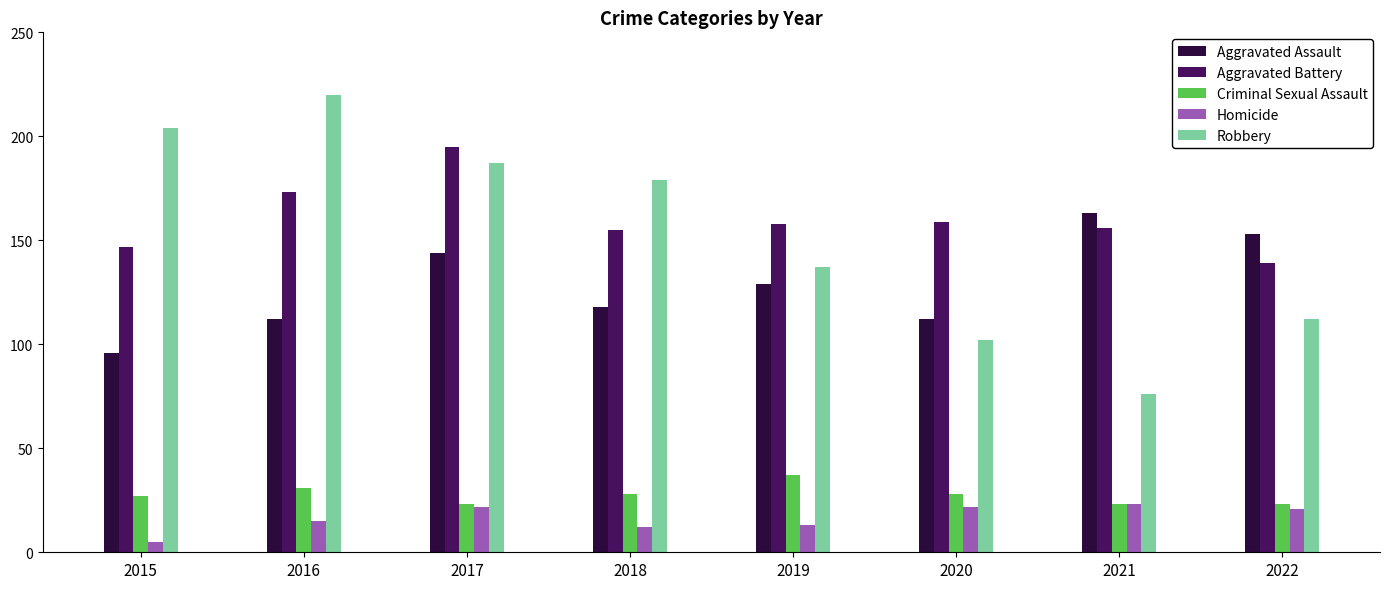

How many bars are there in each group?

5